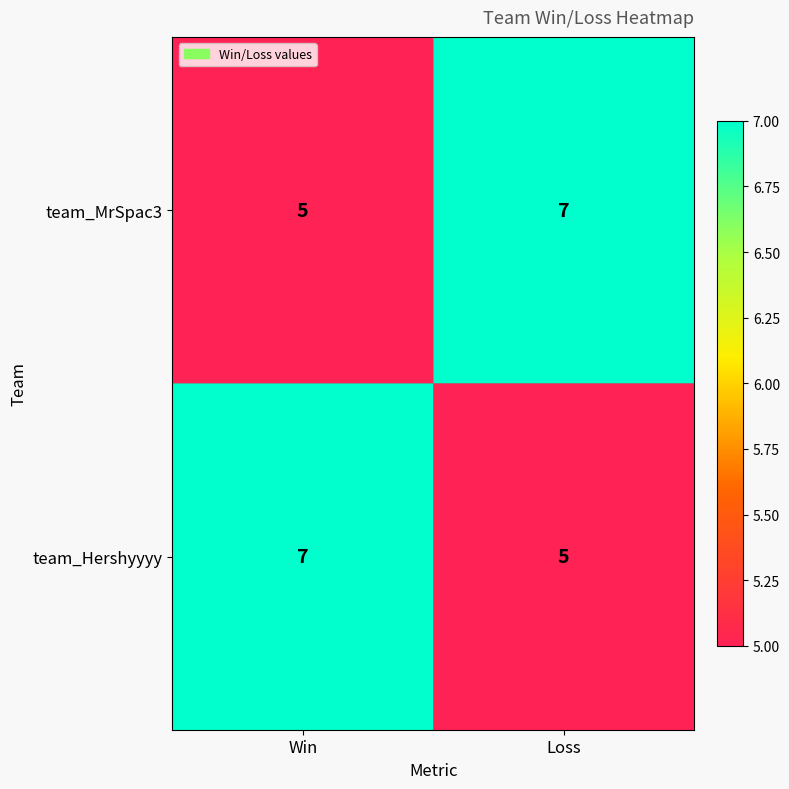

Reading left to right, list all the values displayed in this chart.

team_MrSpac3: 5	7
team_Hershyyyy: 7	5